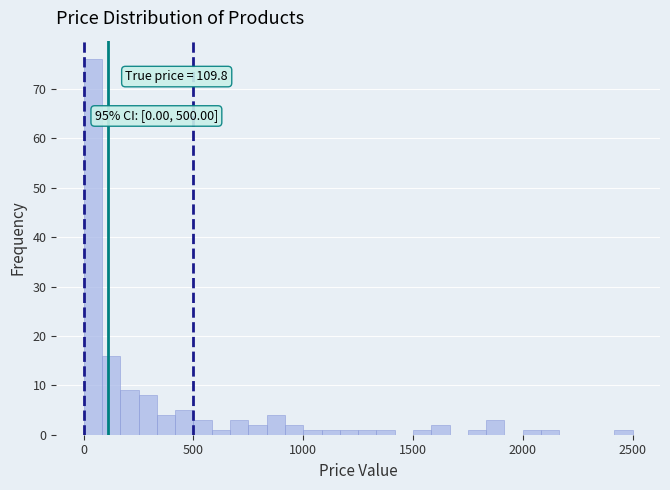

Read against the x-axis, roughly where is the centre of the tallest bar?

50